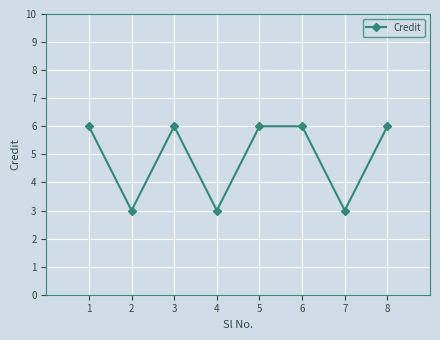

How many values are between 3 and 6?

8